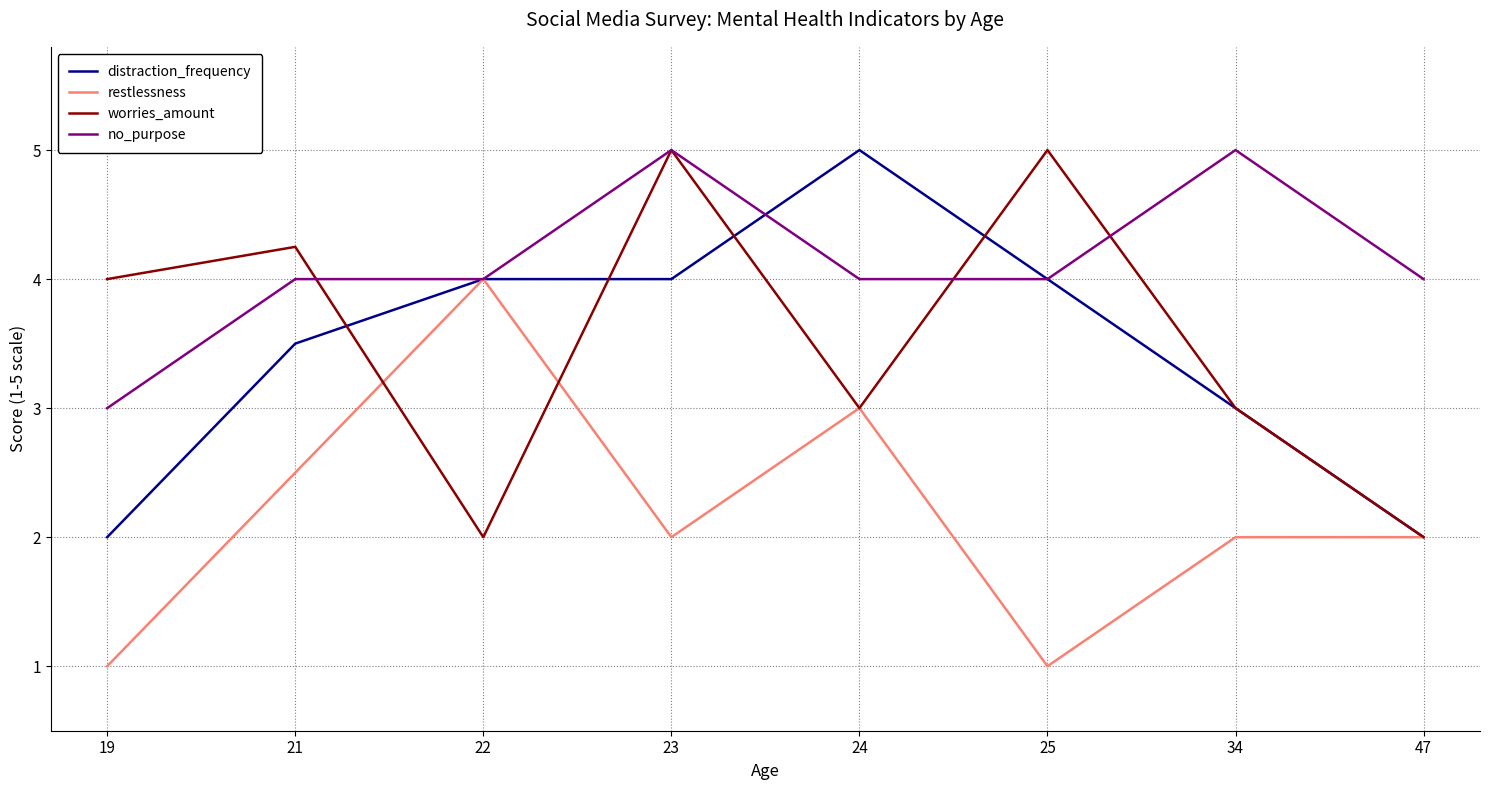

What is the greatest value displayed?

5.0